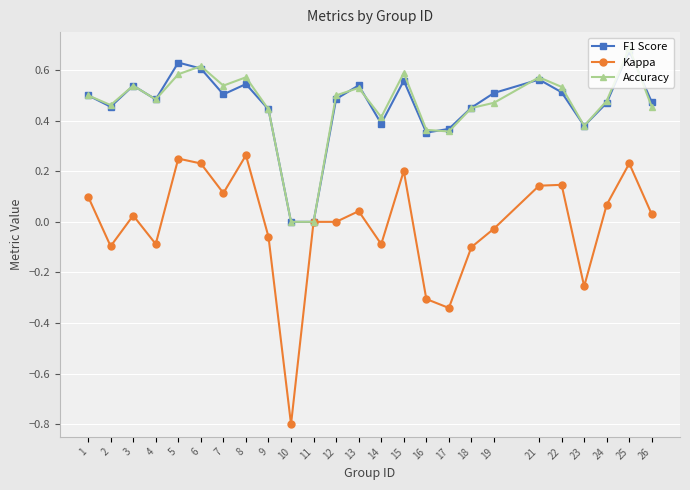

At which category does Kappa reach its first local peak?

3